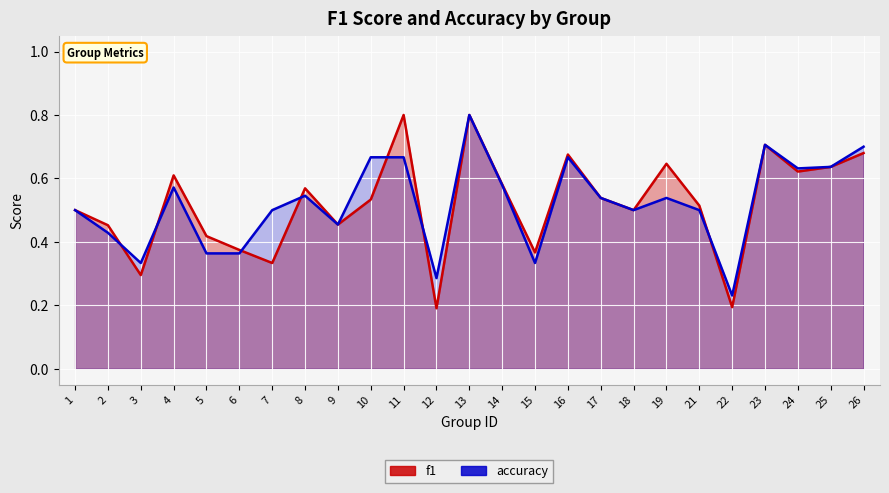

What is the value of the f1 point at the 9th from the left?

0.5